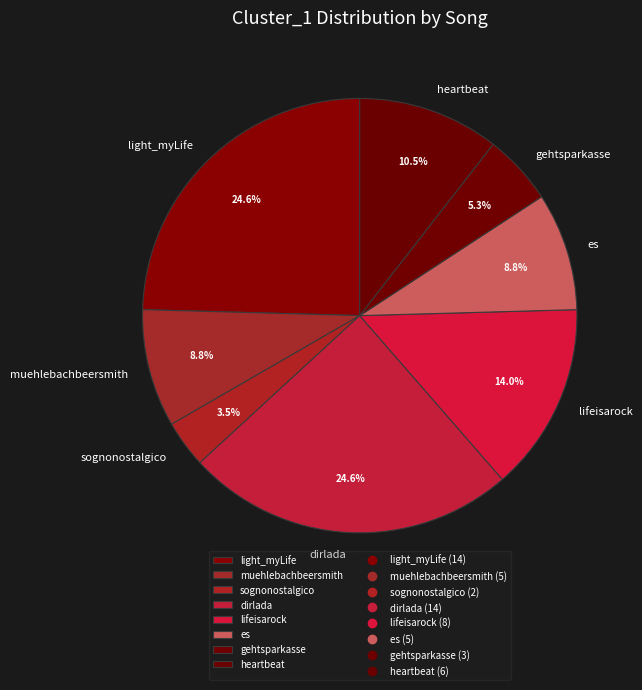

To the nearest percent, what is the difference between the largest and smallest slice percentages?

21%